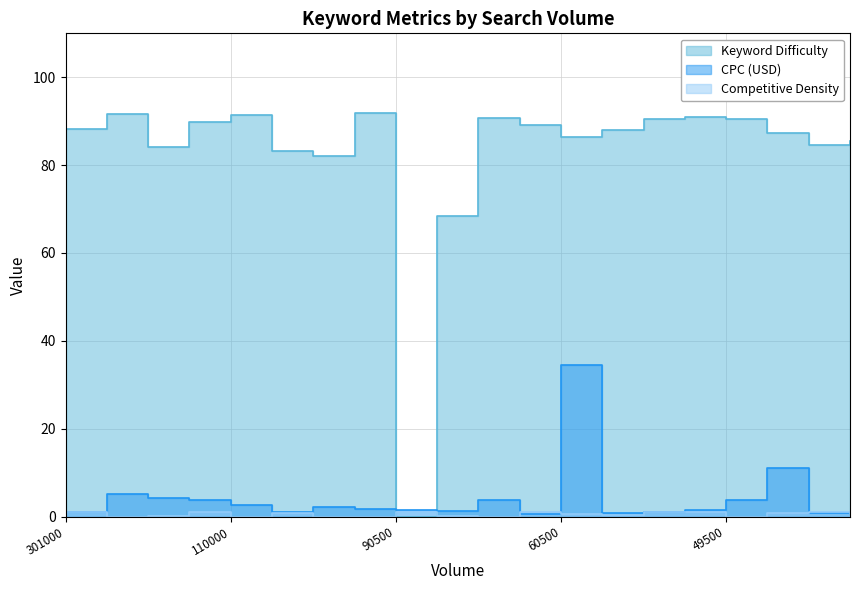

What is the approximate value of CPC (USD) at 90500?

1.5